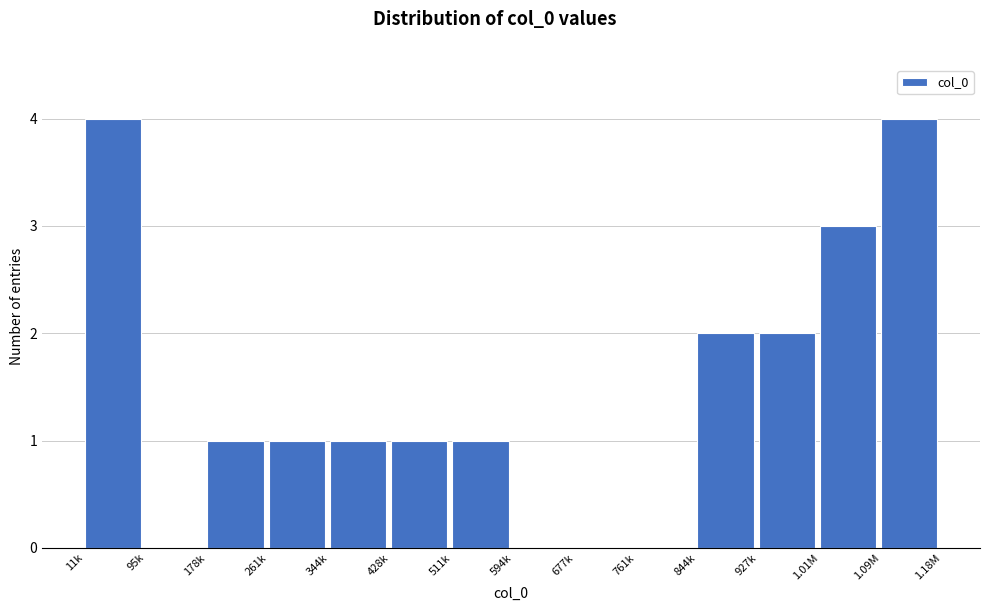

Reading left to right, extract all data points from this chart.

11k=4	95k=0	178k=1	261k=1	344k=1	428k=1	511k=1	594k=0	677k=0	761k=0	844k=2	927k=2	1.01M=3	1.09M=4